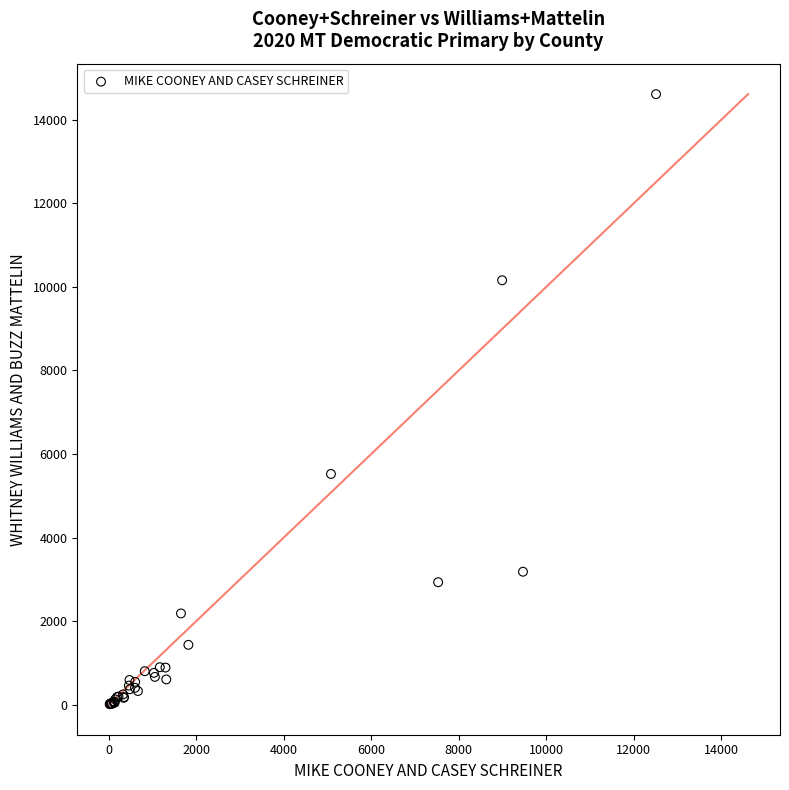

What Y value in the scatter plot is closest to 7311?

5522